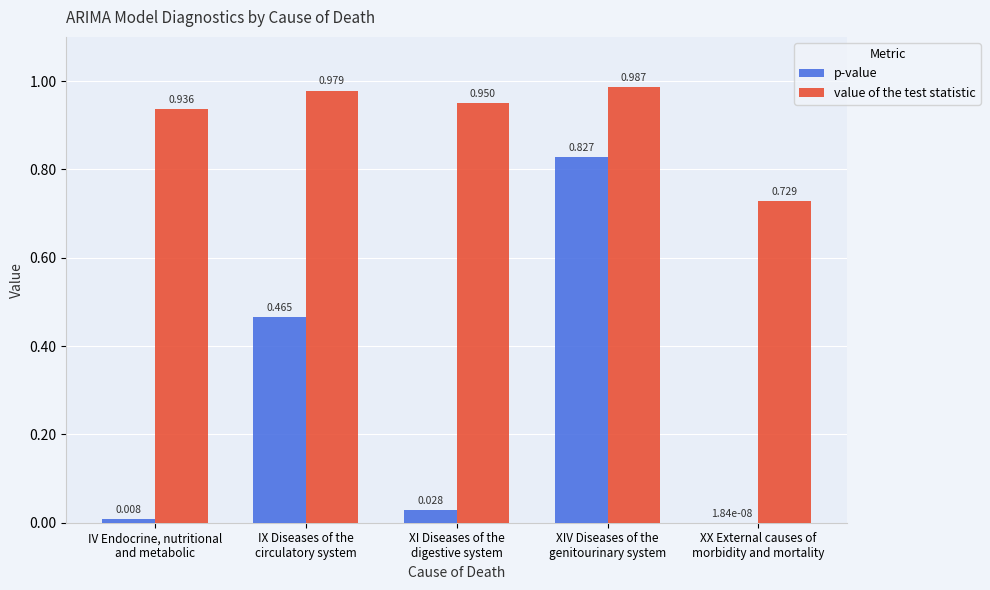

Between IV Endocrine, nutritional
and metabolic and XI Diseases of the
digestive system, which series saw the biggest shift?

p-value